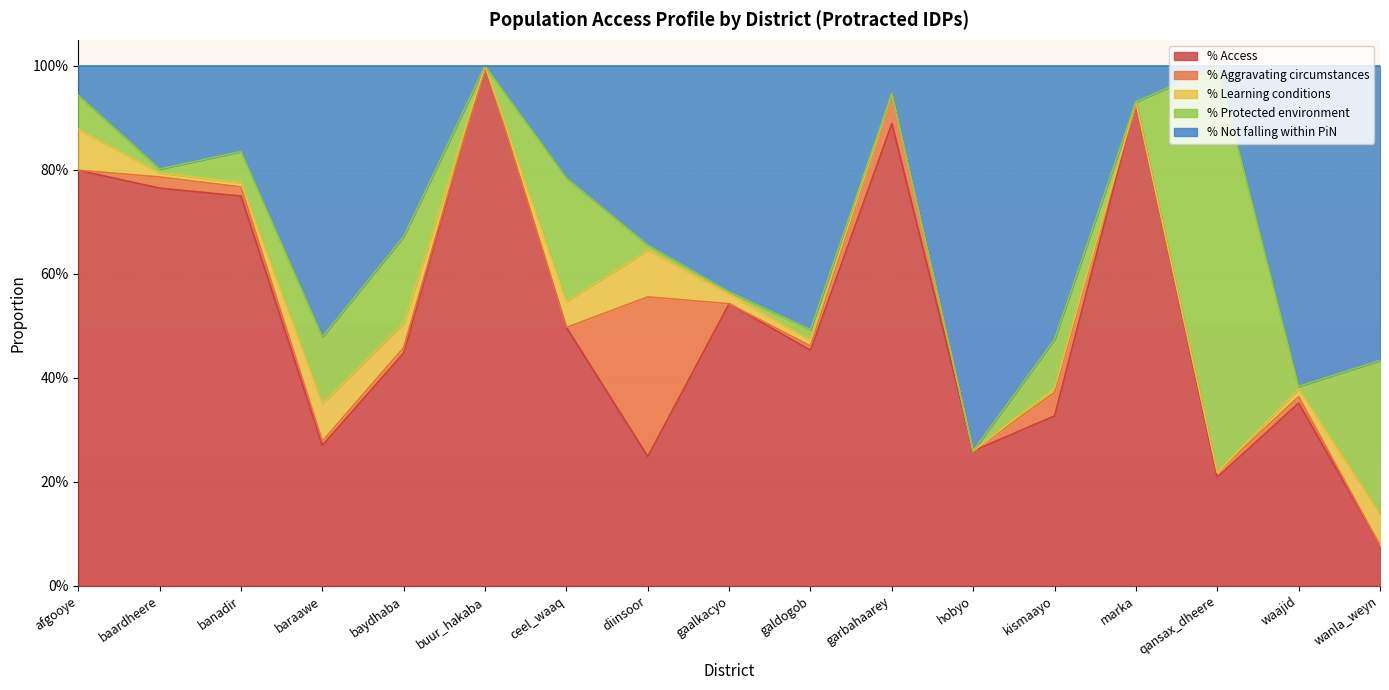

The value of % Learning conditions at kismaayo is 0.0. True or false?

False